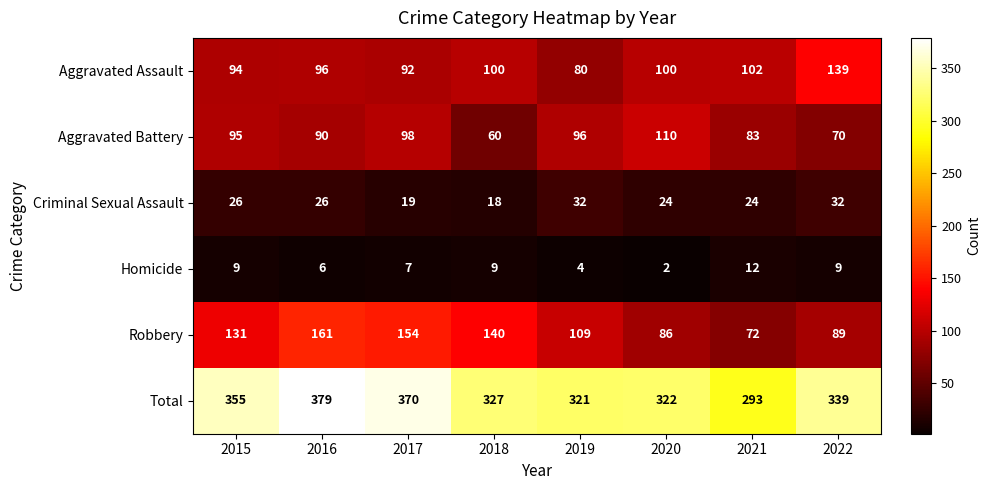

Is it true that Criminal Sexual Assault equals 26 at 2015?

True